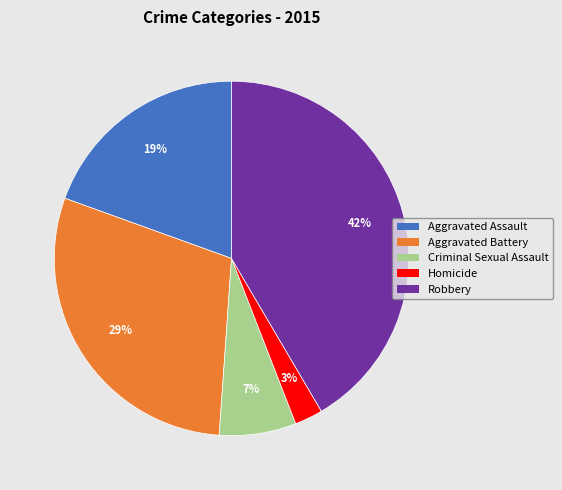

Rank the categories by value from lowest to highest.

Homicide, Criminal Sexual Assault, Aggravated Assault, Aggravated Battery, Robbery